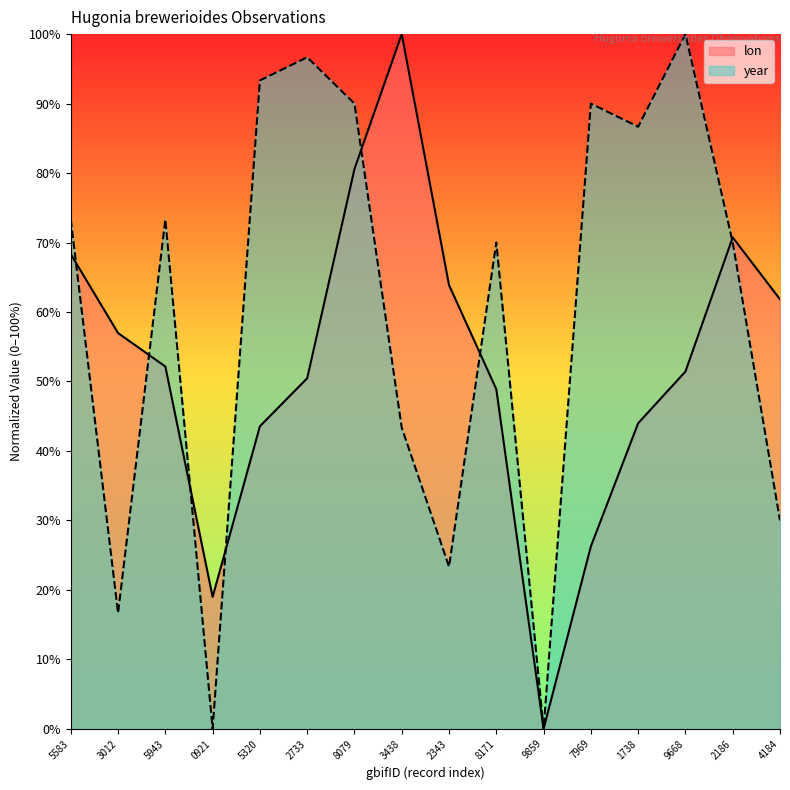

In year, how many points are lower than both neighbors (excluding endpoints)?

5